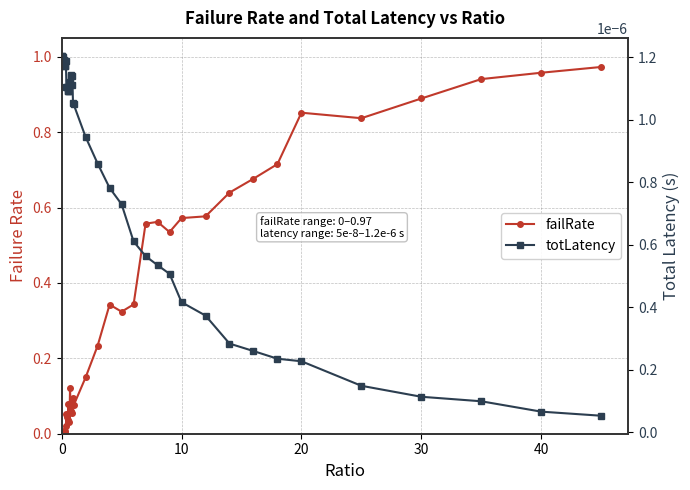

After their last crossing, which series has the higher values: totLatency or failRate?

failRate